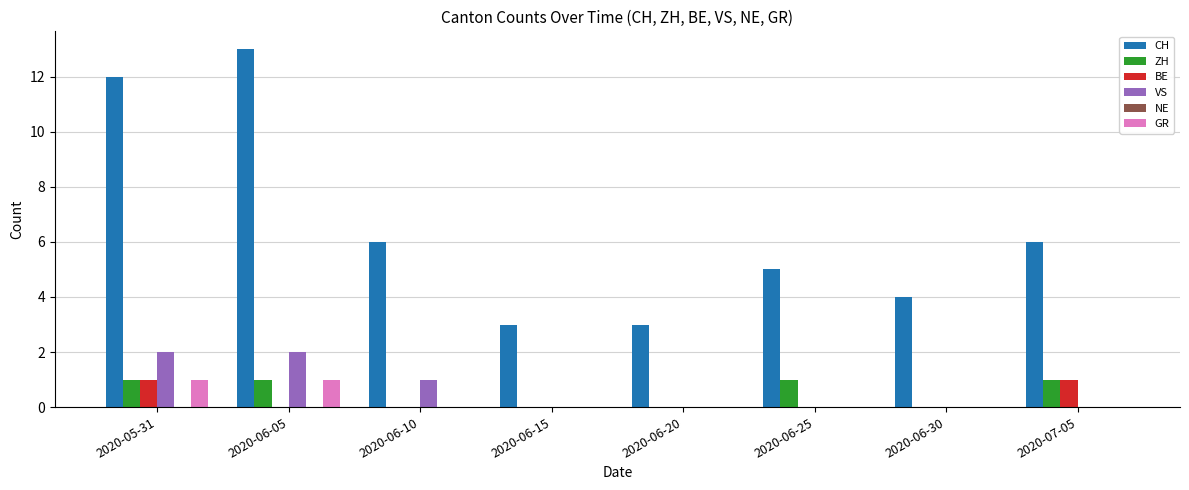

How many groups of bars are there?

8